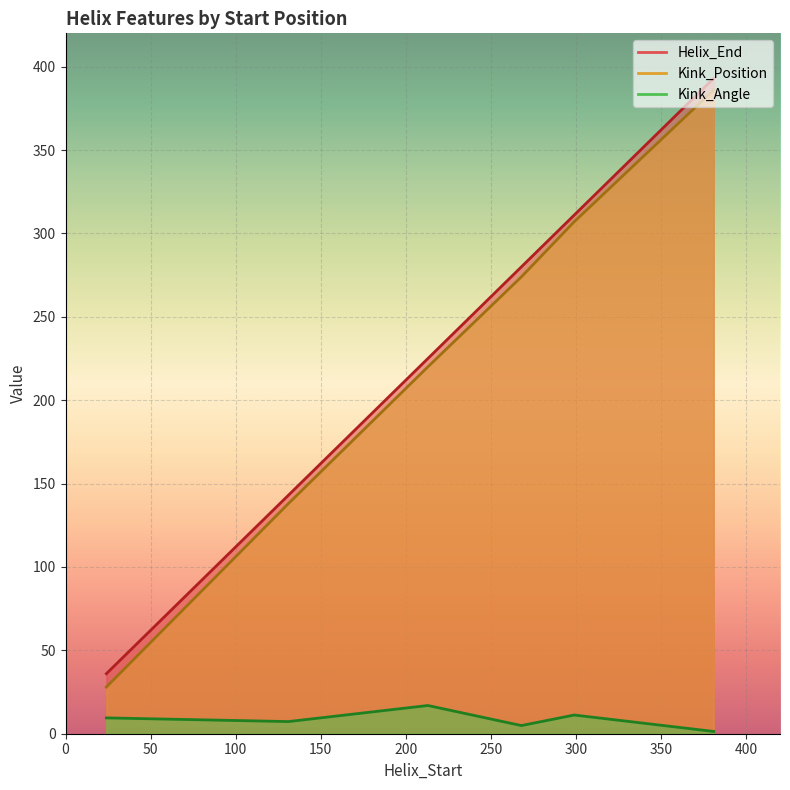

How many values in the Kink_Position series exceed 274?

2